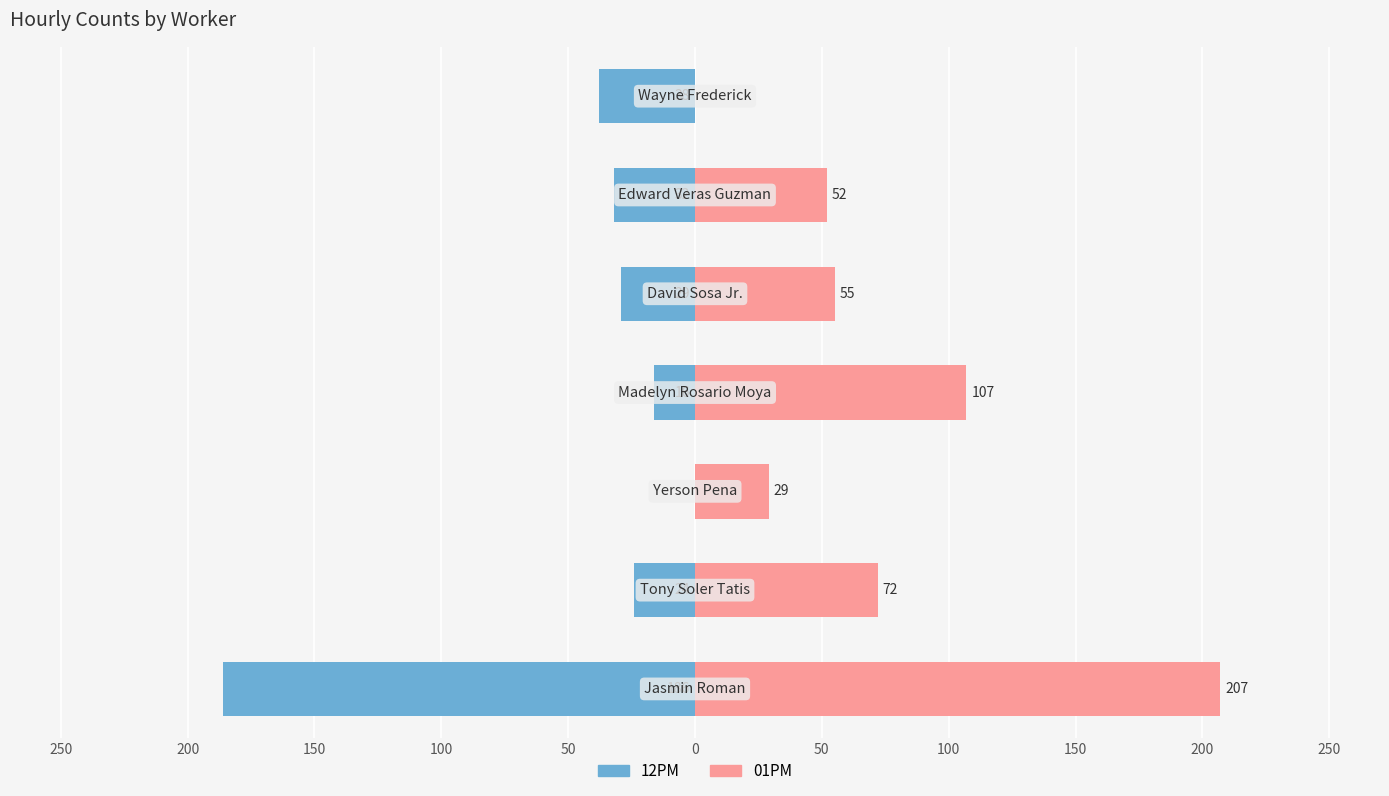

True or false: 01PM has a value of 0 at 50.

True